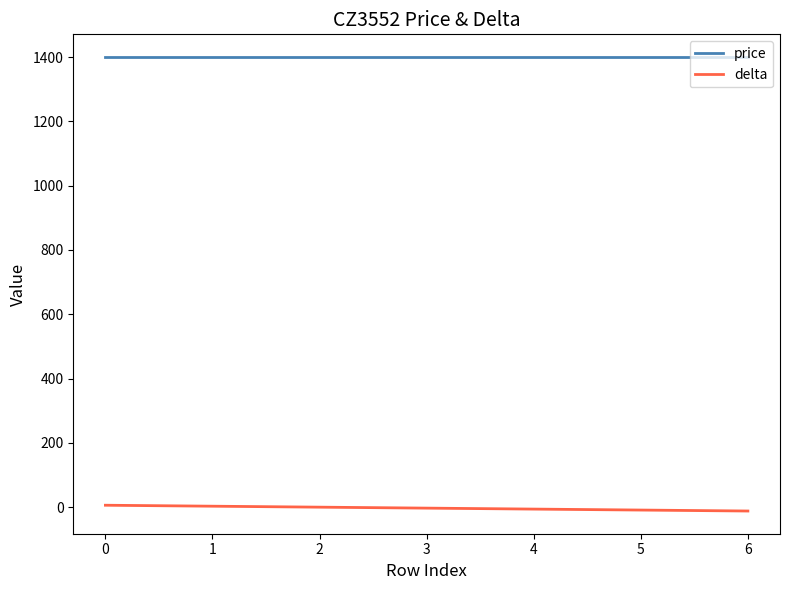

True or false: price and delta cross at least once.

False